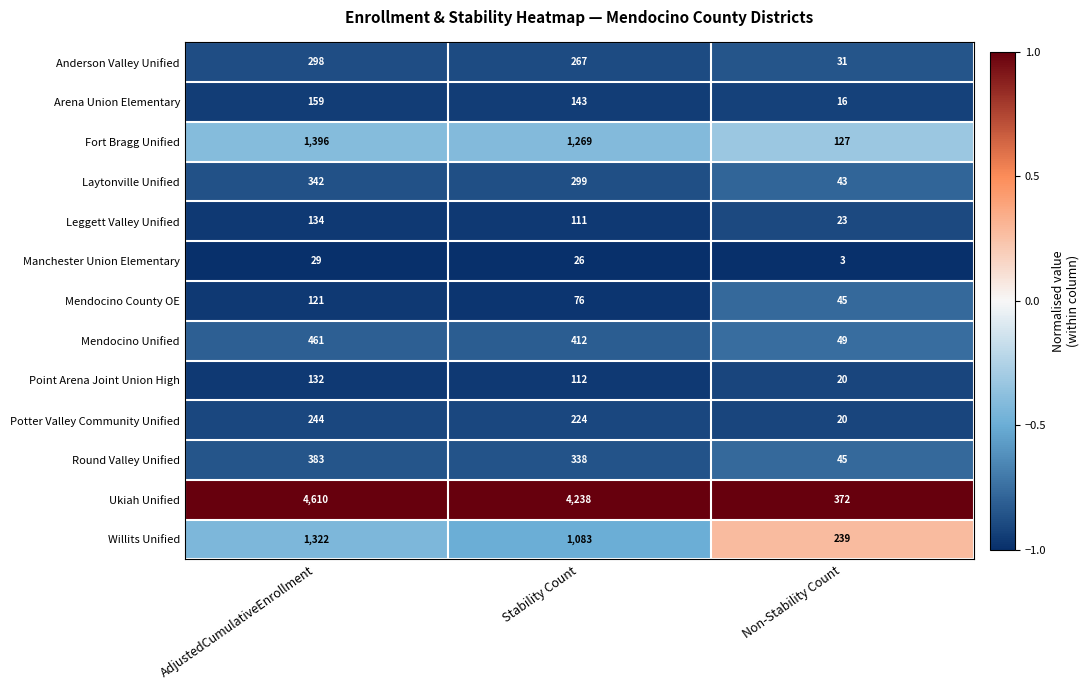

True or false: Mendocino County OE has a value of 117 at Stability Count.

False